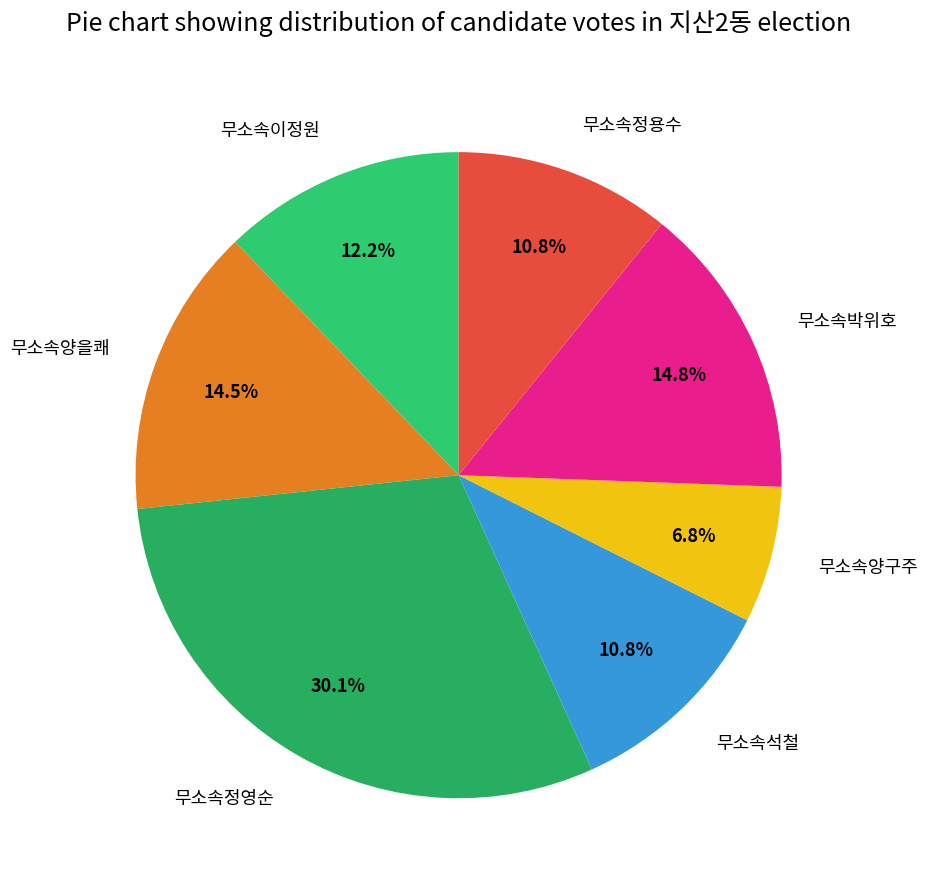

Is the sum of 무소속양구주 and 무소속이정원 greater than half?

No